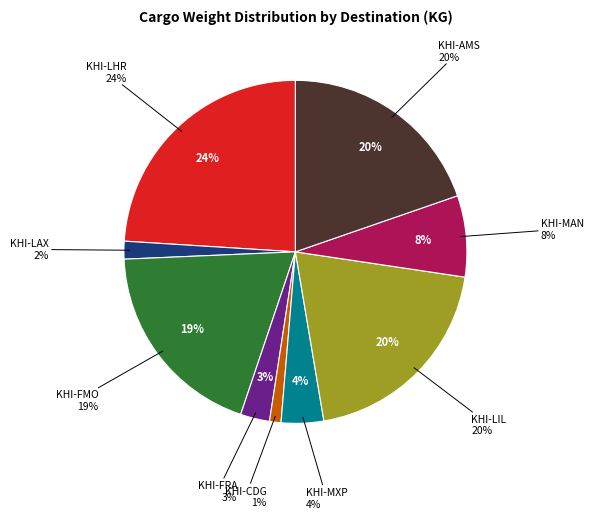

To the nearest percent, what percentage of the pie is KHI-LHR?

24%